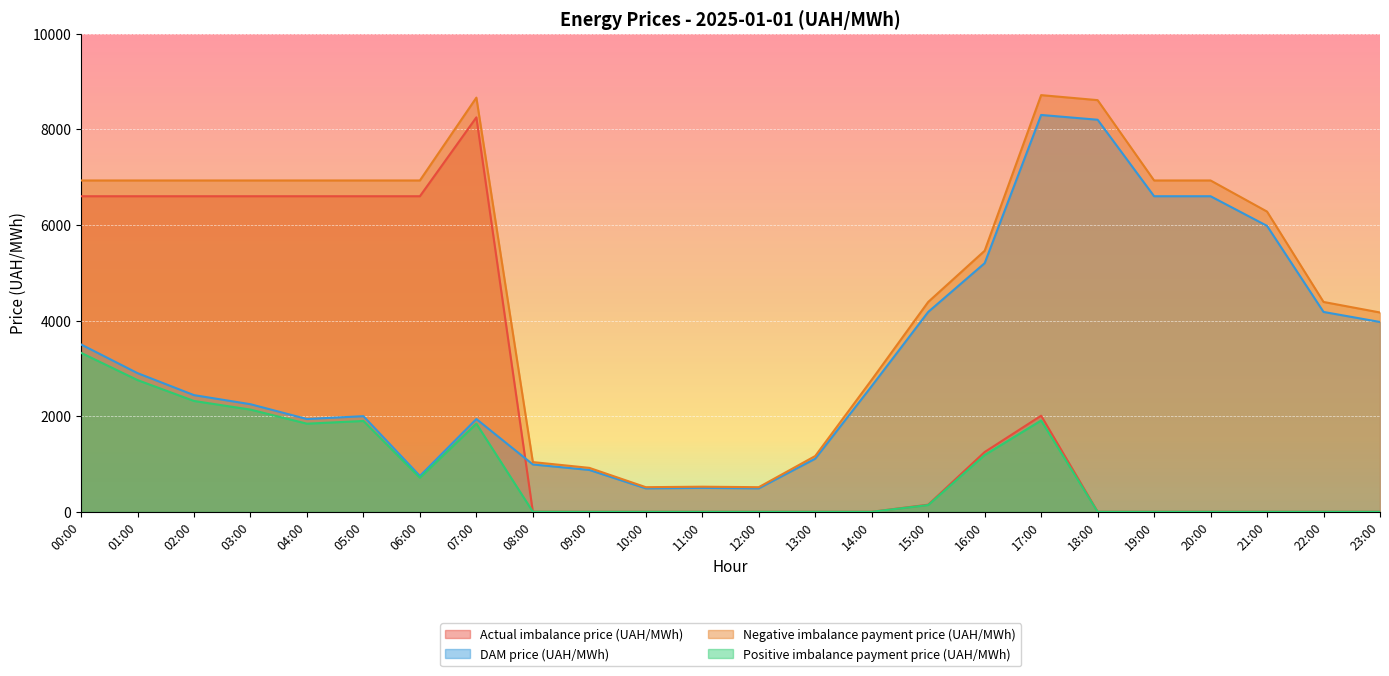

The DAM price (UAH/MWh) series shows 990.0 at 08:00. True or false?

True